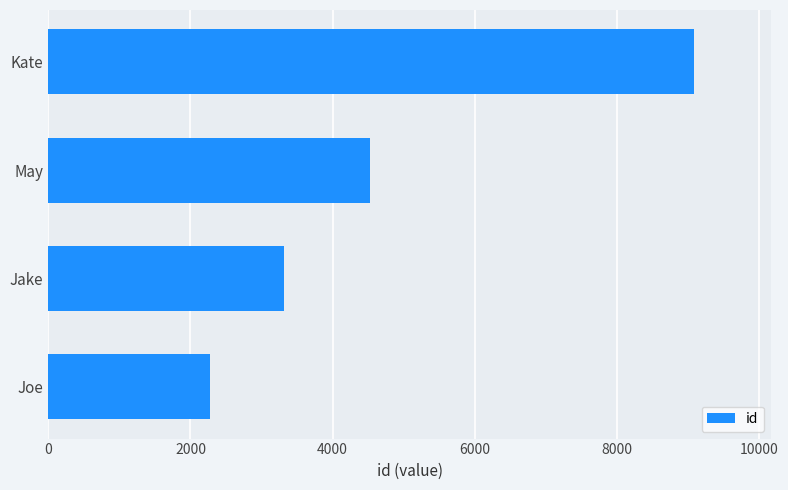

What is the difference between the values at Kate and Joe?

6810